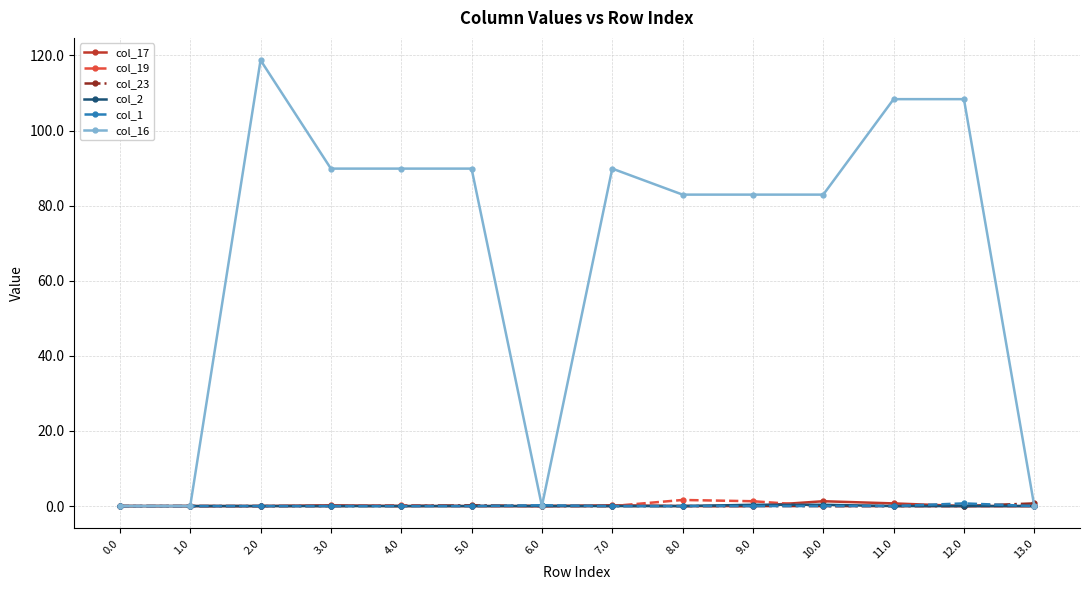

Between 4.0 and 13.0, which series saw the biggest shift?

col_16